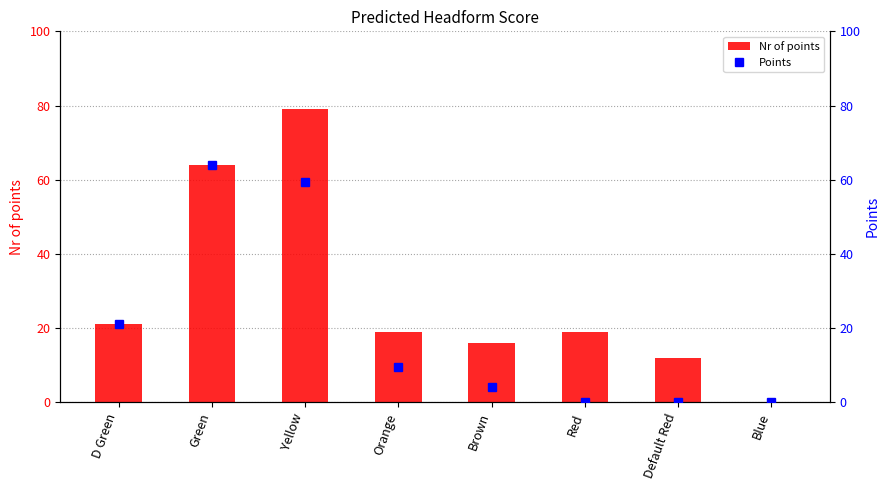

What are all the series names shown in the legend?

Nr of points, Points